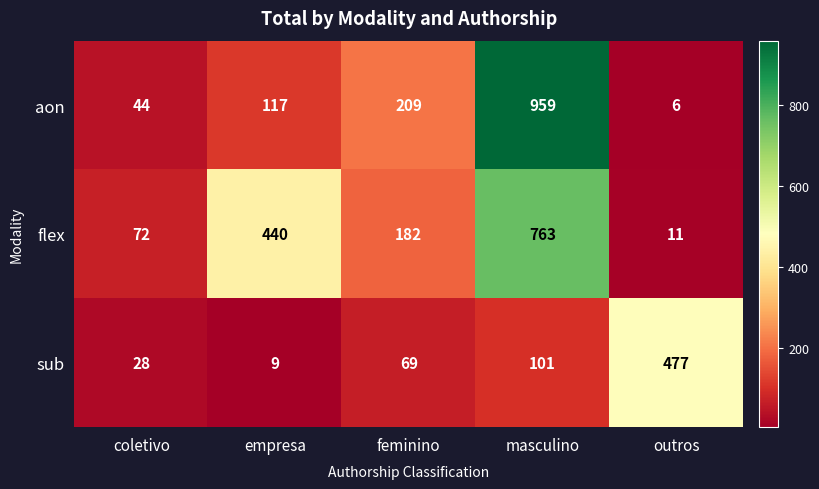

How many categories are shown in the chart?

5